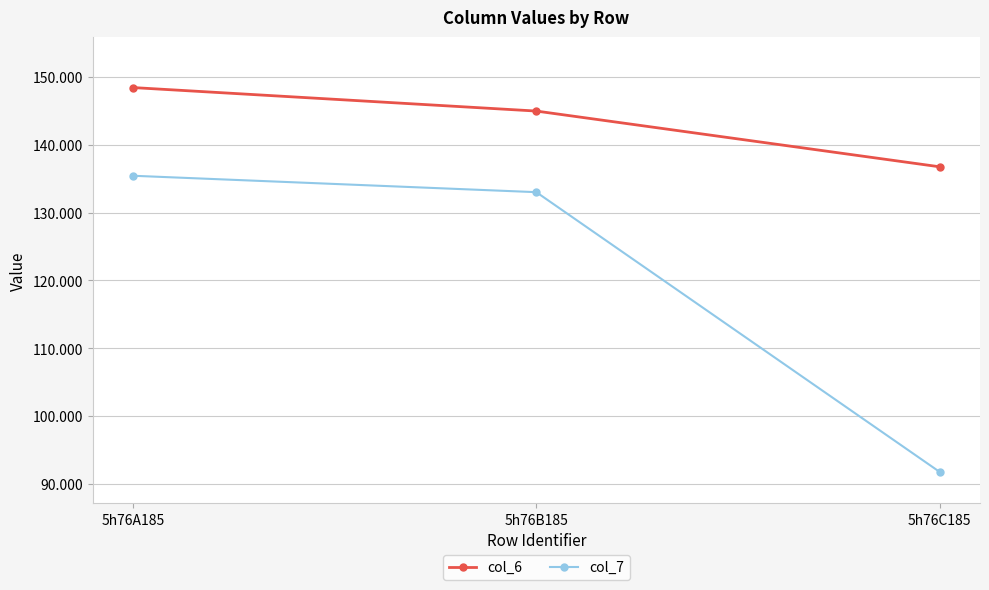

What is the sum of the col_7 values at 5h76A185 and 5h76B185?

268.4